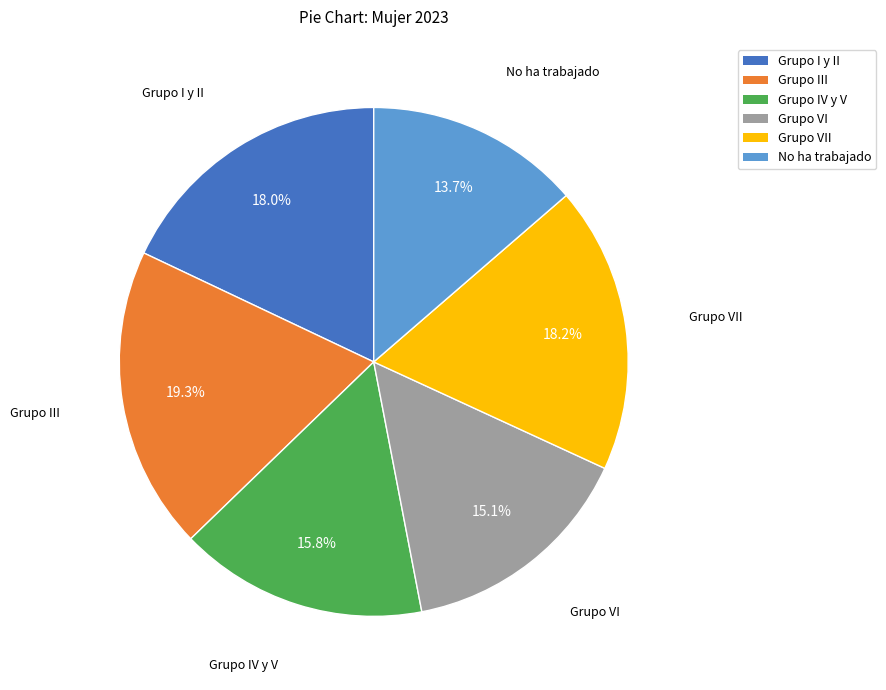

What percentage is the No ha trabajado slice, to the nearest percent?

14%